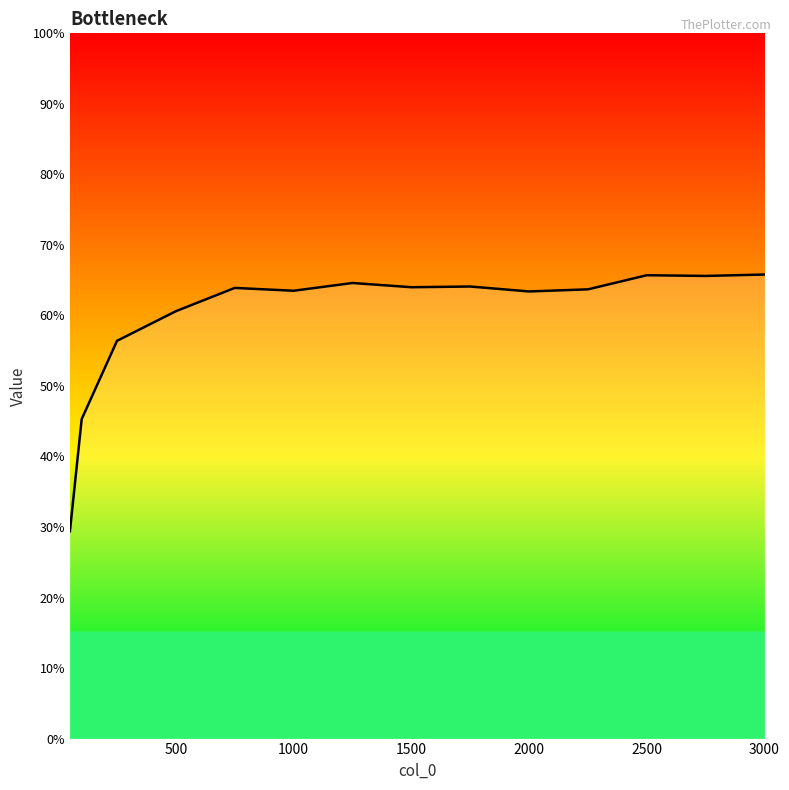

Does the chart display data point markers on the line(s)?

No